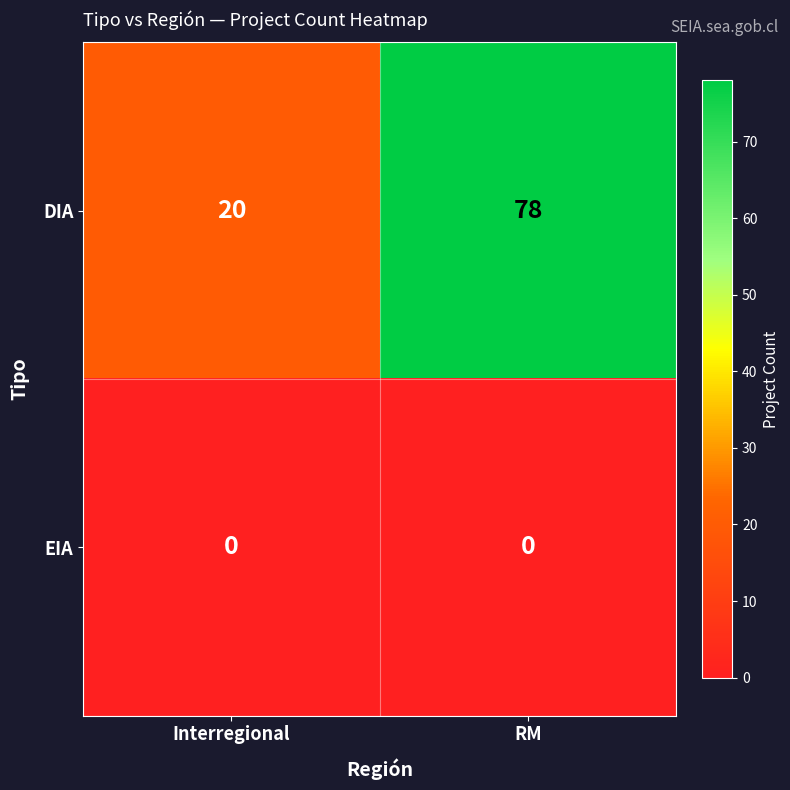

Which label corresponds to the largest value in the chart?

RM